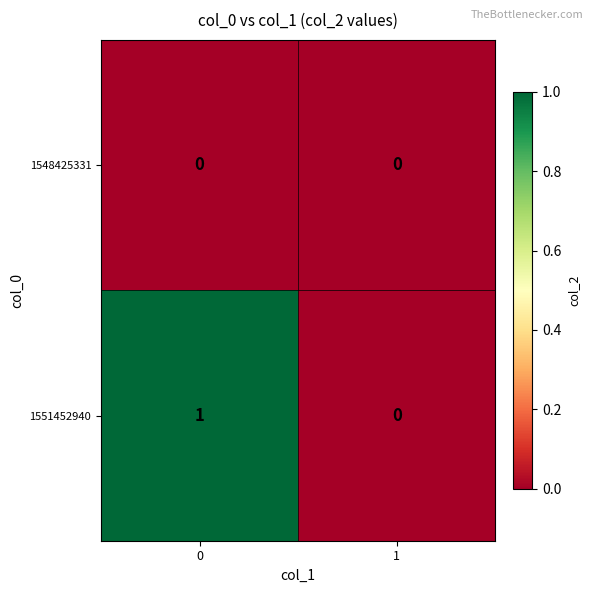

Between 0 and 1, which series saw the biggest shift?

1551452940